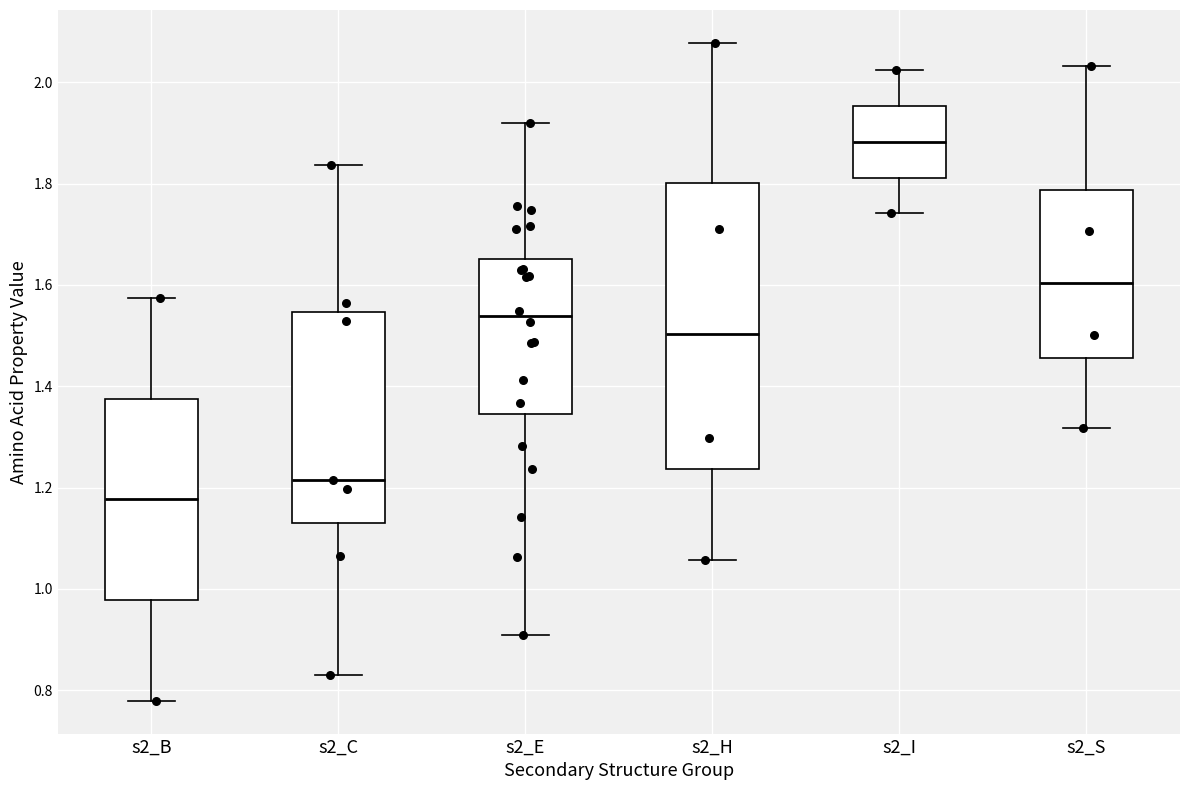

Comparing the boxes themselves (not the whiskers), which one is the tallest?

s2_H